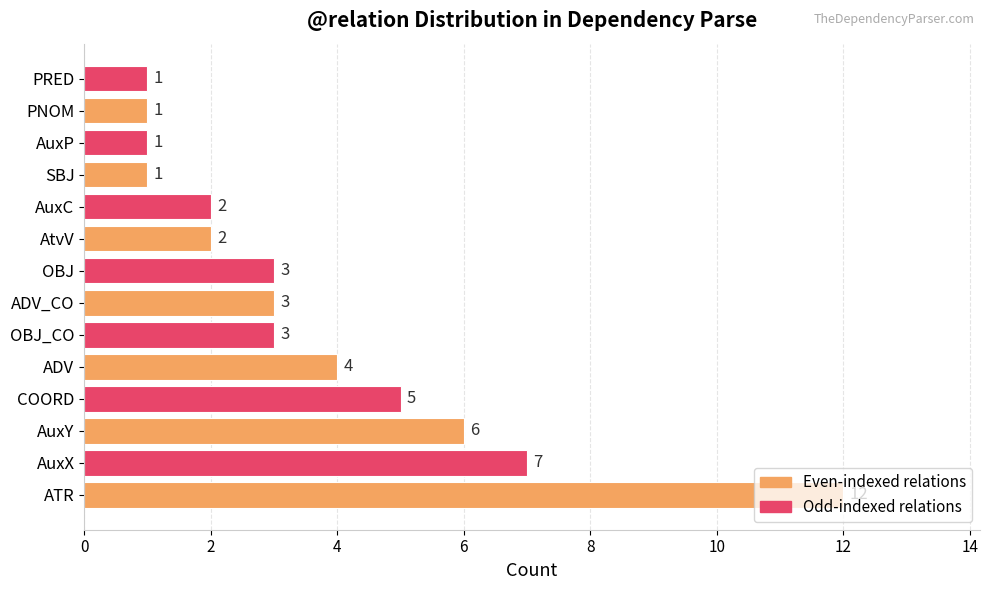

The chart shows a value of 2 at OBJ_CO. True or false?

False